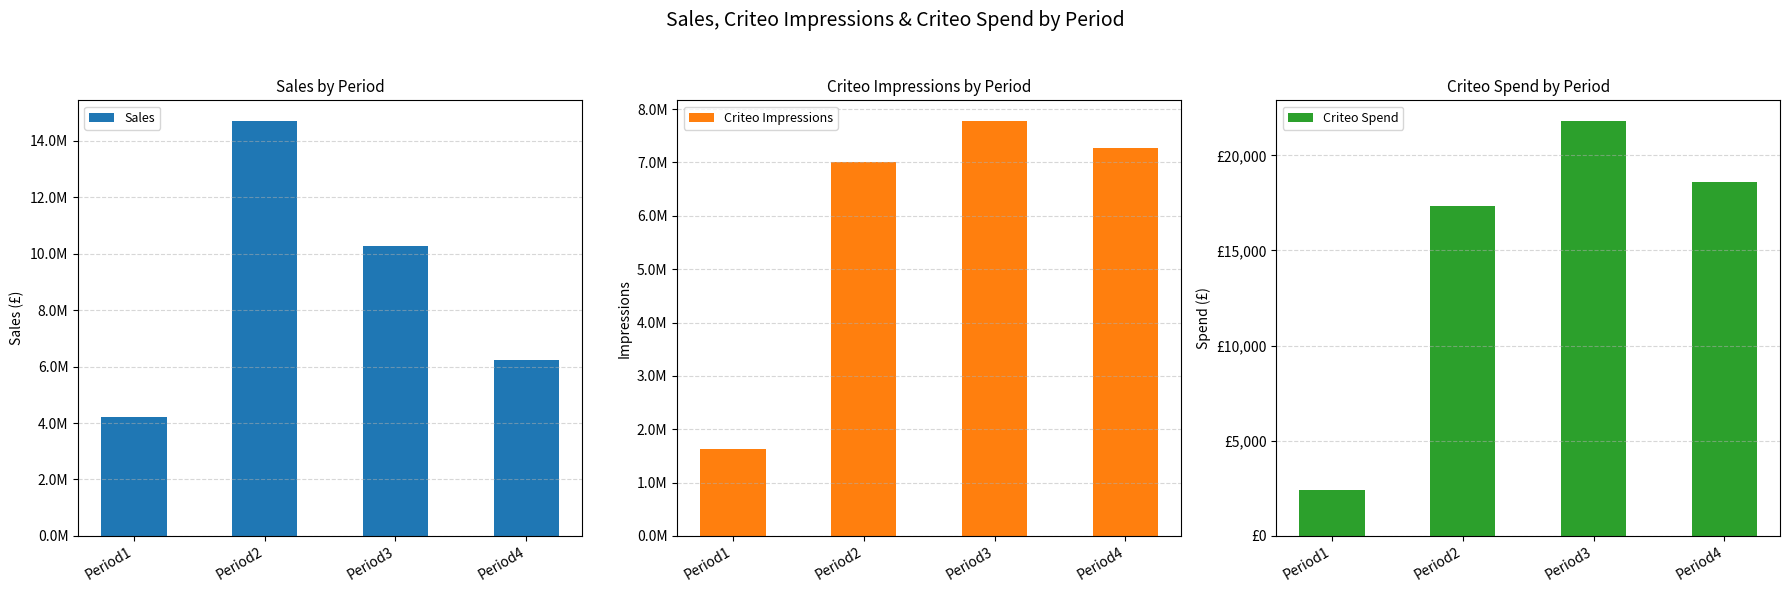

Which series has the largest total across all categories?

Sales